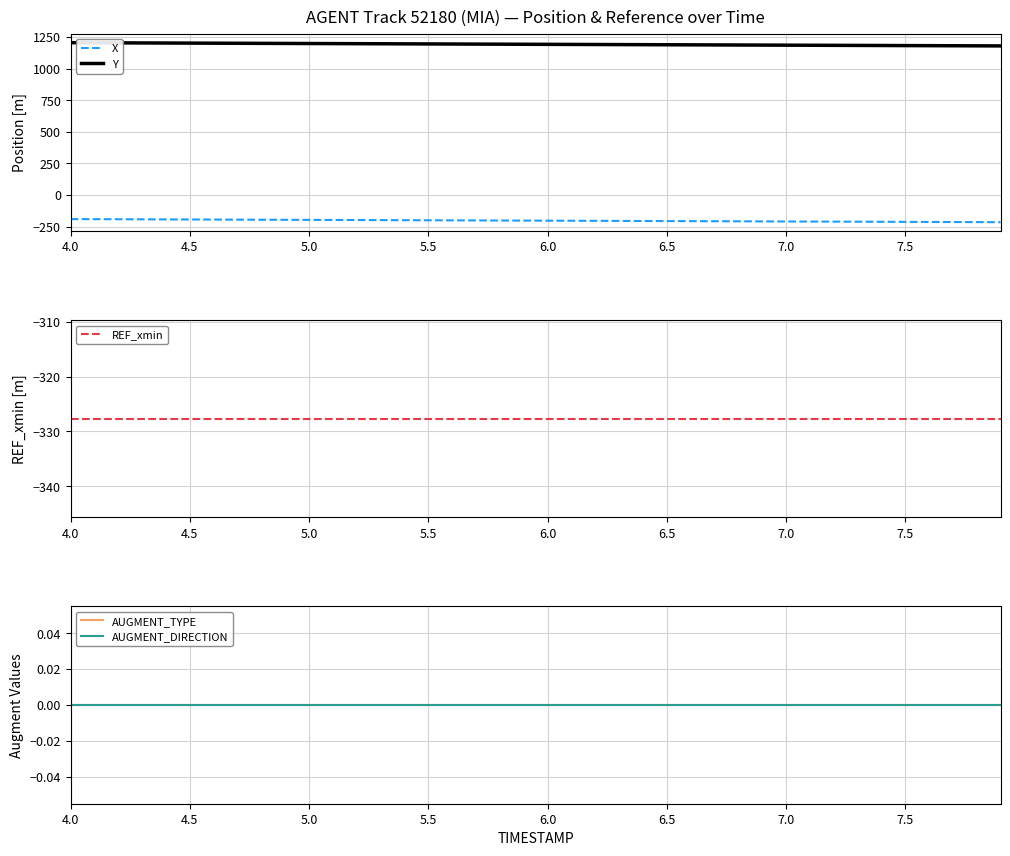

Which series has the largest total across all categories?

Y